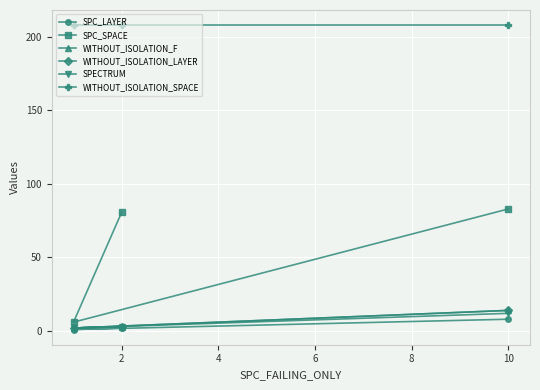

At how many categories does at least one series exceed 14?

3